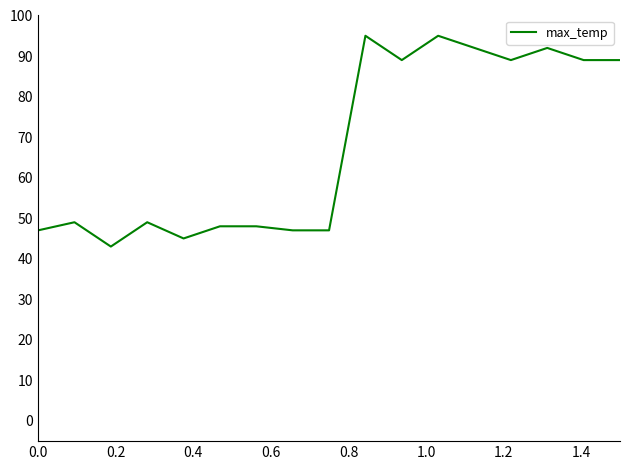

What is the smallest value displayed?

43